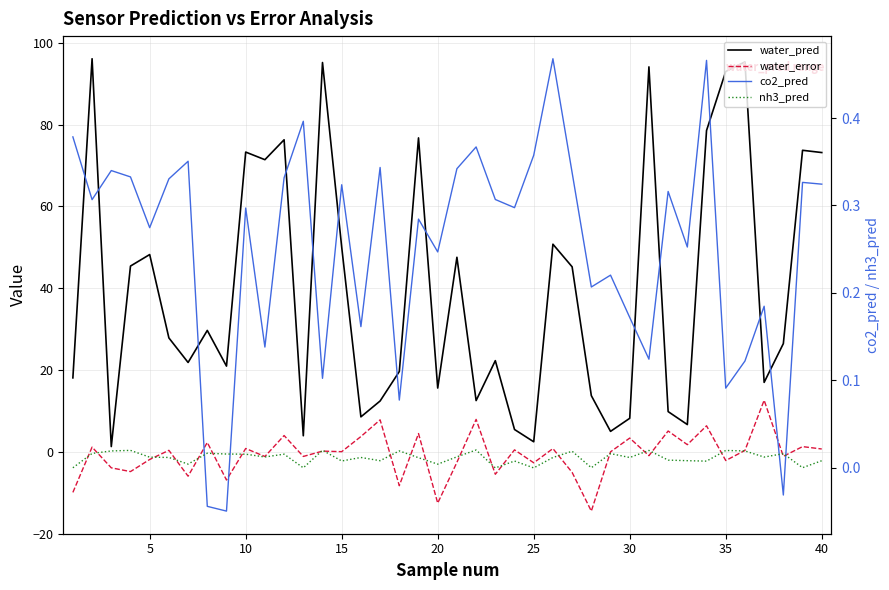

True or false: water_error and co2_pred cross at least once.

True